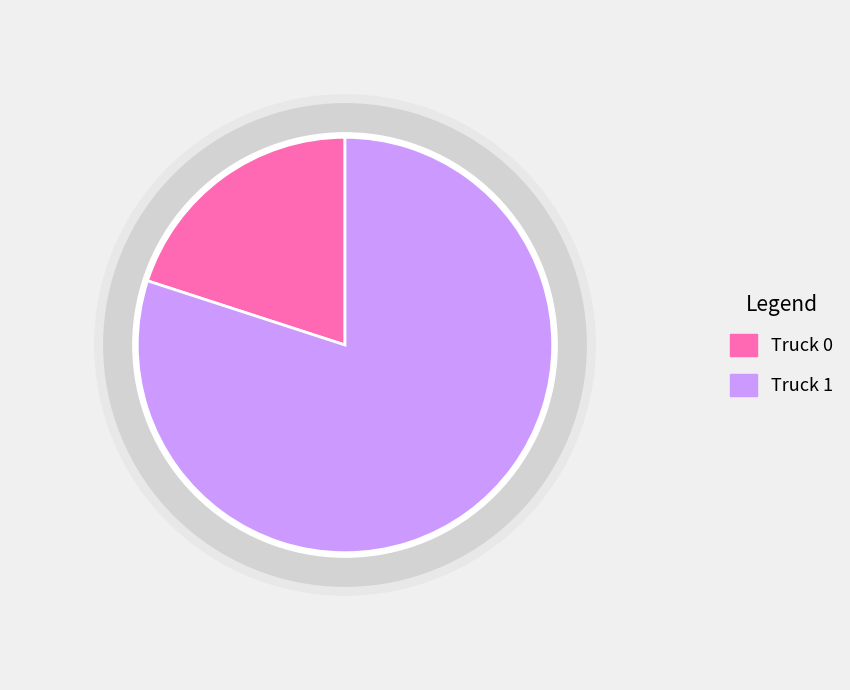

Is it true that Truck 1 is 66% of the pie?

False